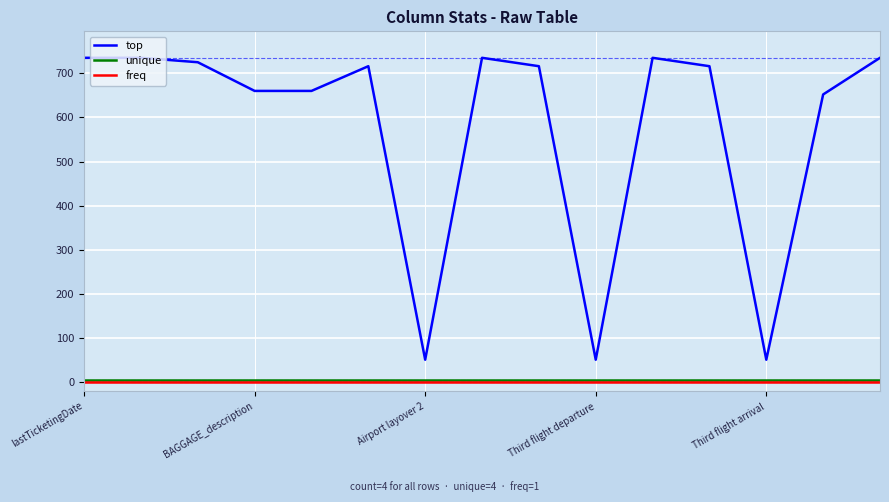

True or false: top and freq intersect in this chart.

False